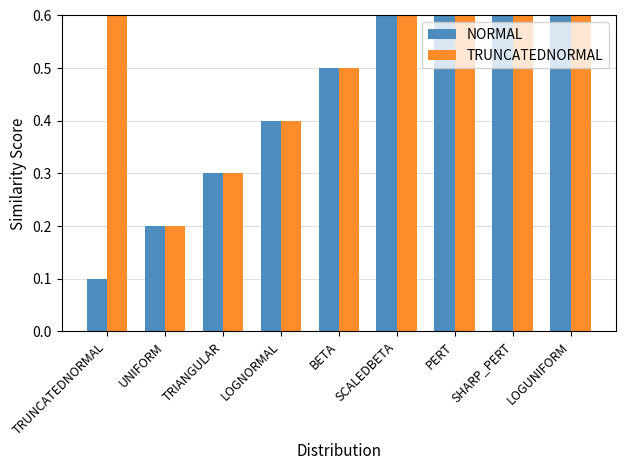

The value of TRUNCATEDNORMAL at LOGUNIFORM is 0.9. True or false?

True